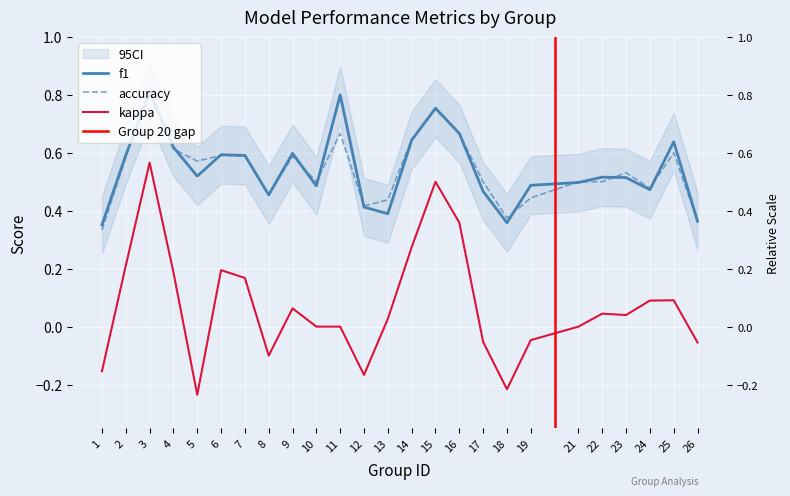

Which series has the largest range (max minus min)?

kappa